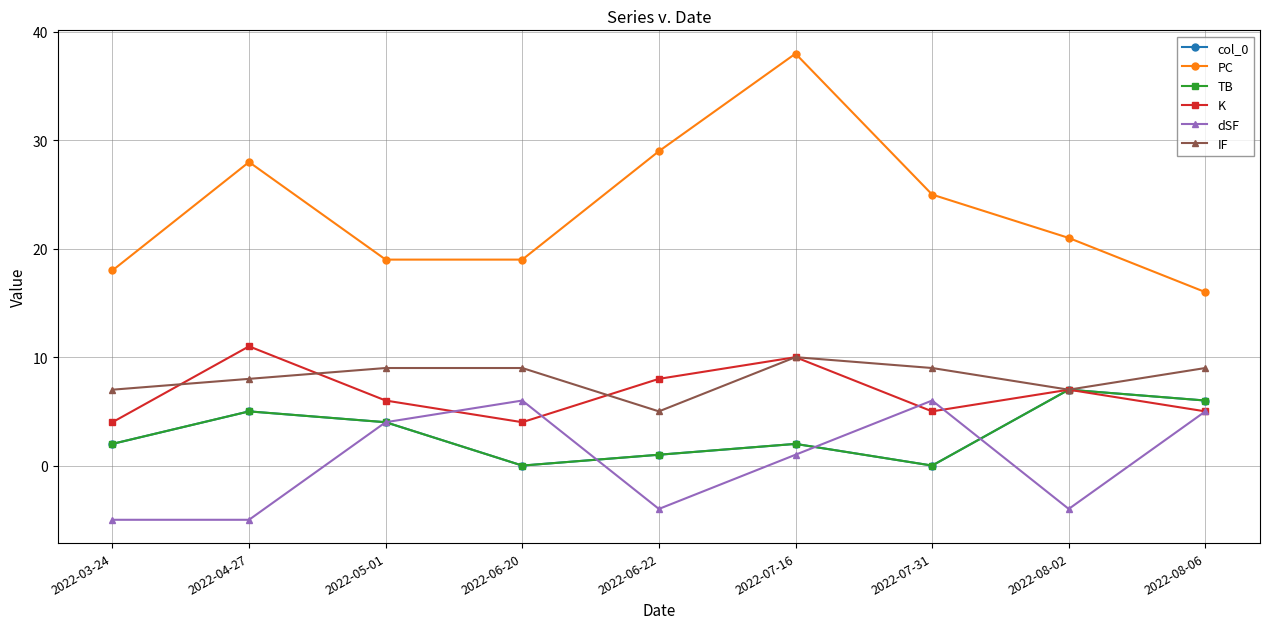

How many negative values does the dSF series have?

4